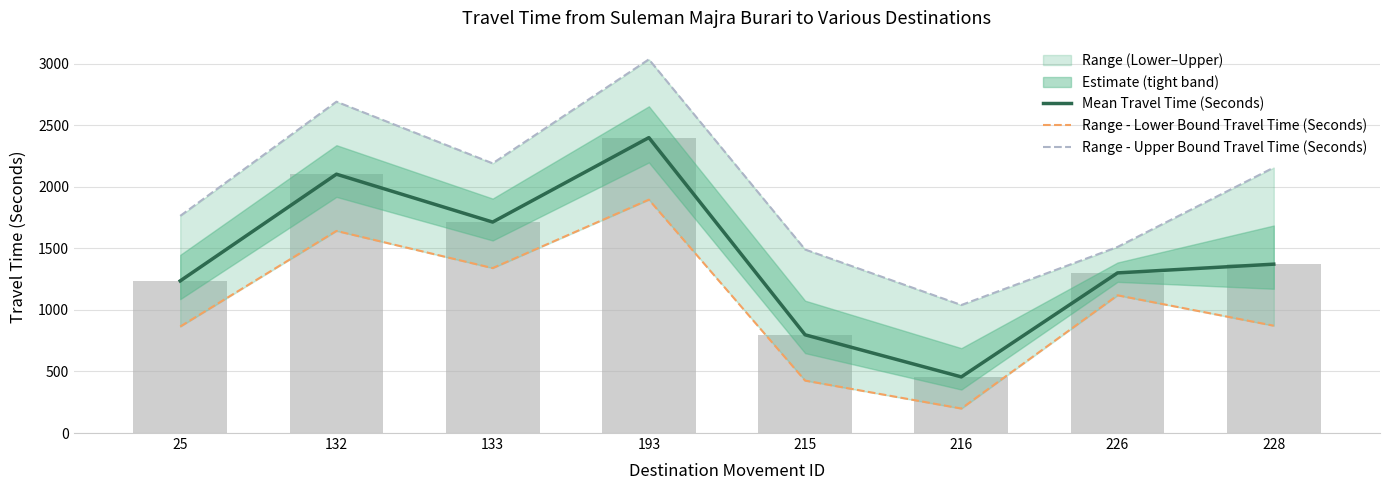

What is the difference between the highest and lowest values at 25?

899